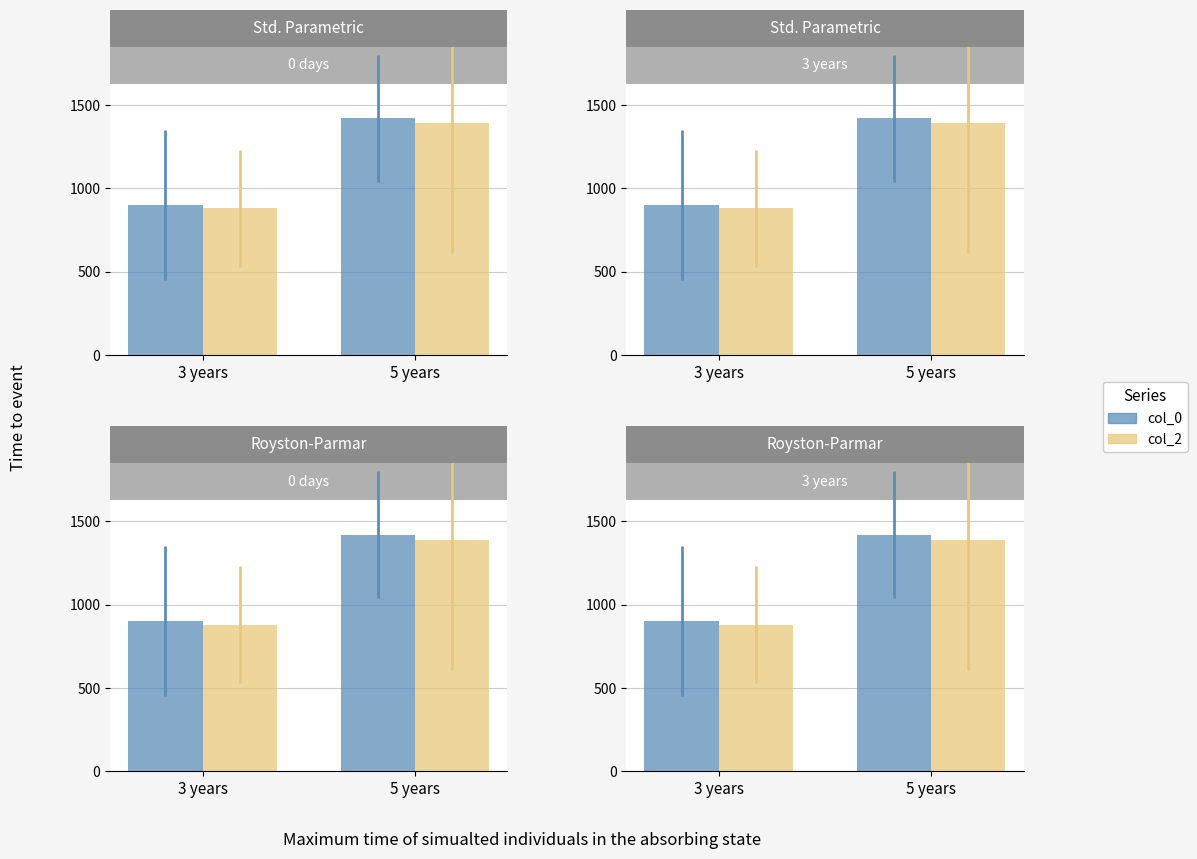

Reading left to right, what are all the values shown in this chart?

col_0: 3 years=900	5 years=1420
col_2: 3 years=880	5 years=1390